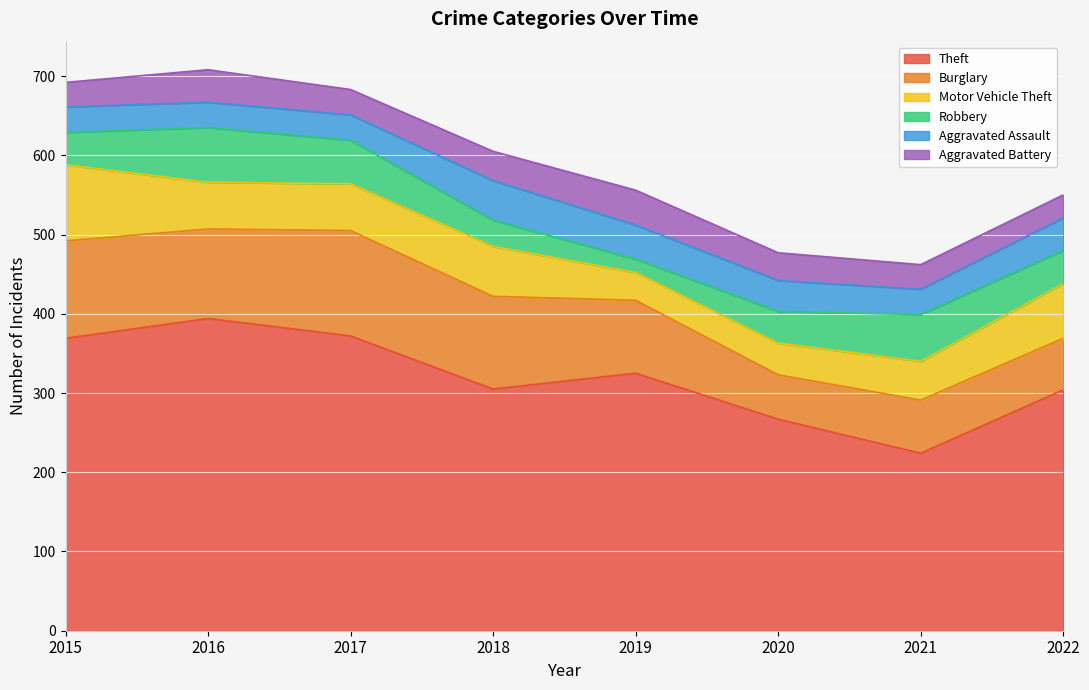

What is the difference between the maximum and second lowest values in the Aggravated Battery series?

13